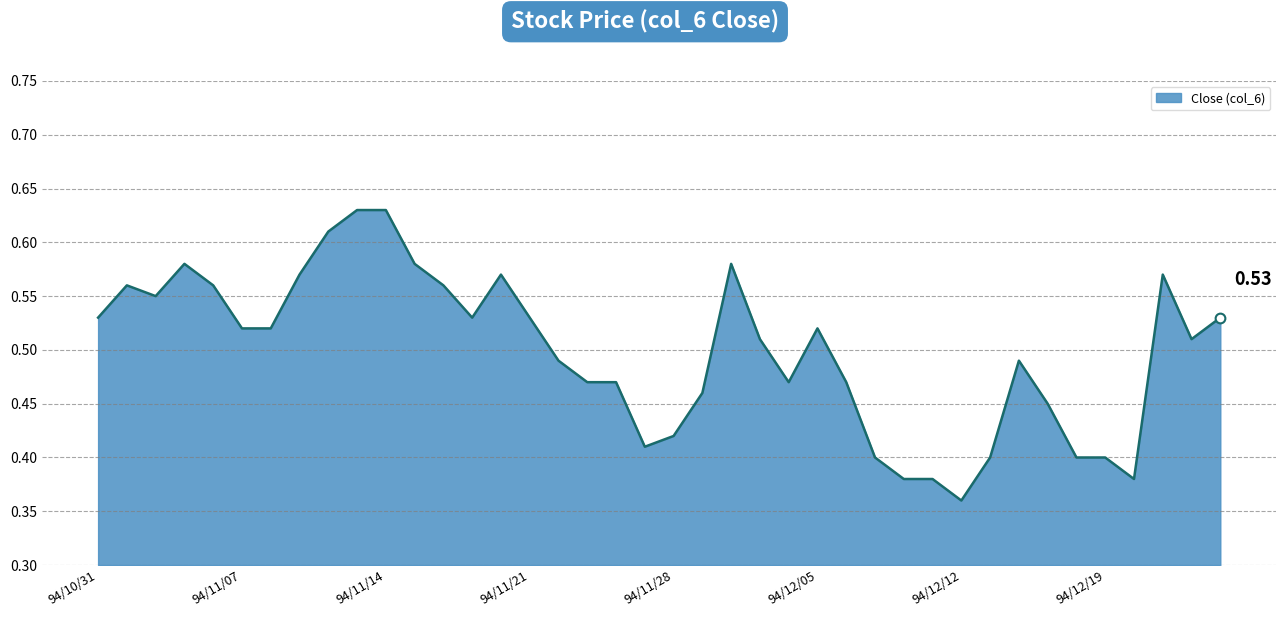

What is the difference between the maximum and minimum values?

0.3